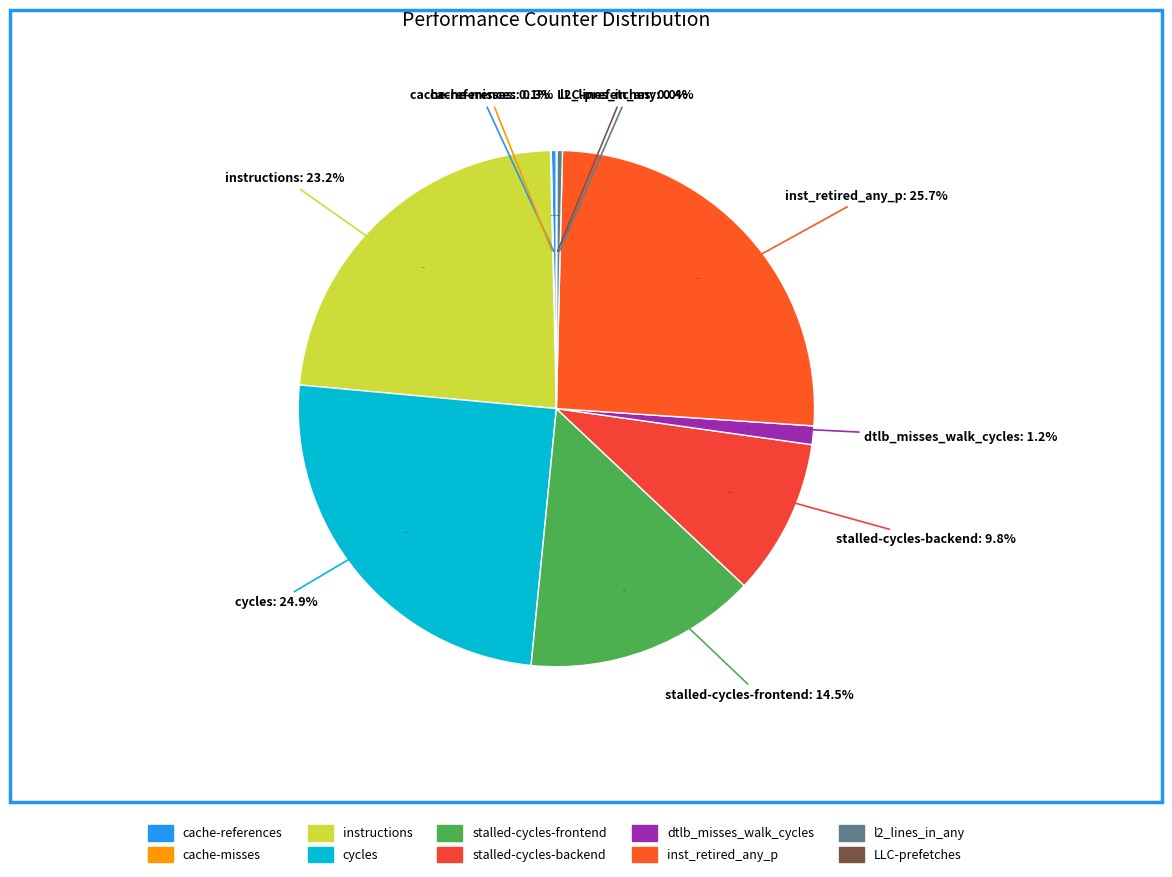

Does dtlb_misses_walk_cycles account for over 50% of the chart?

No